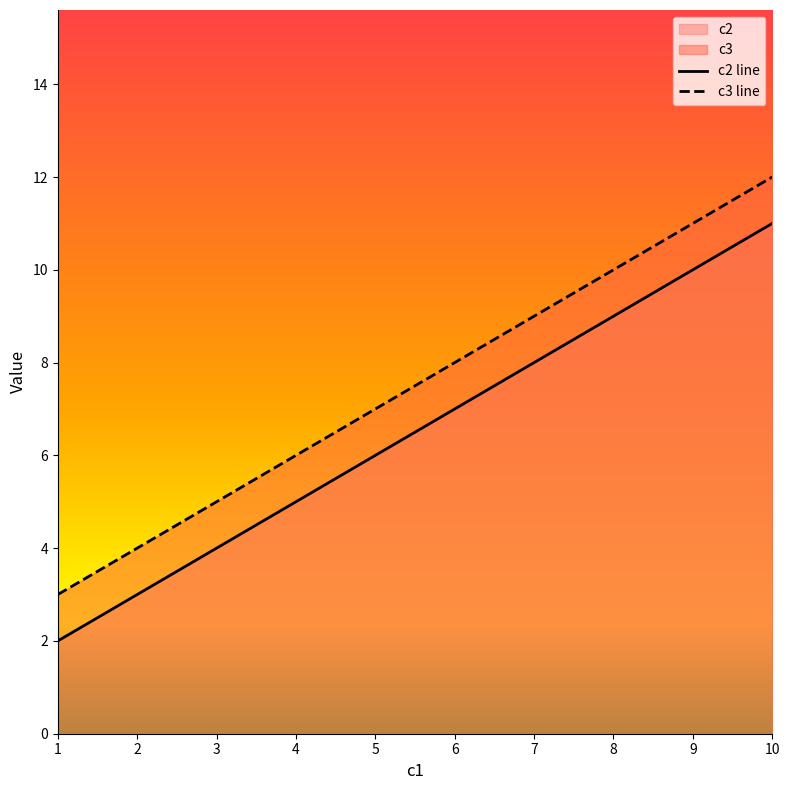

List the labels in order of c2 line value, largest first.

10, 7, 4, 1